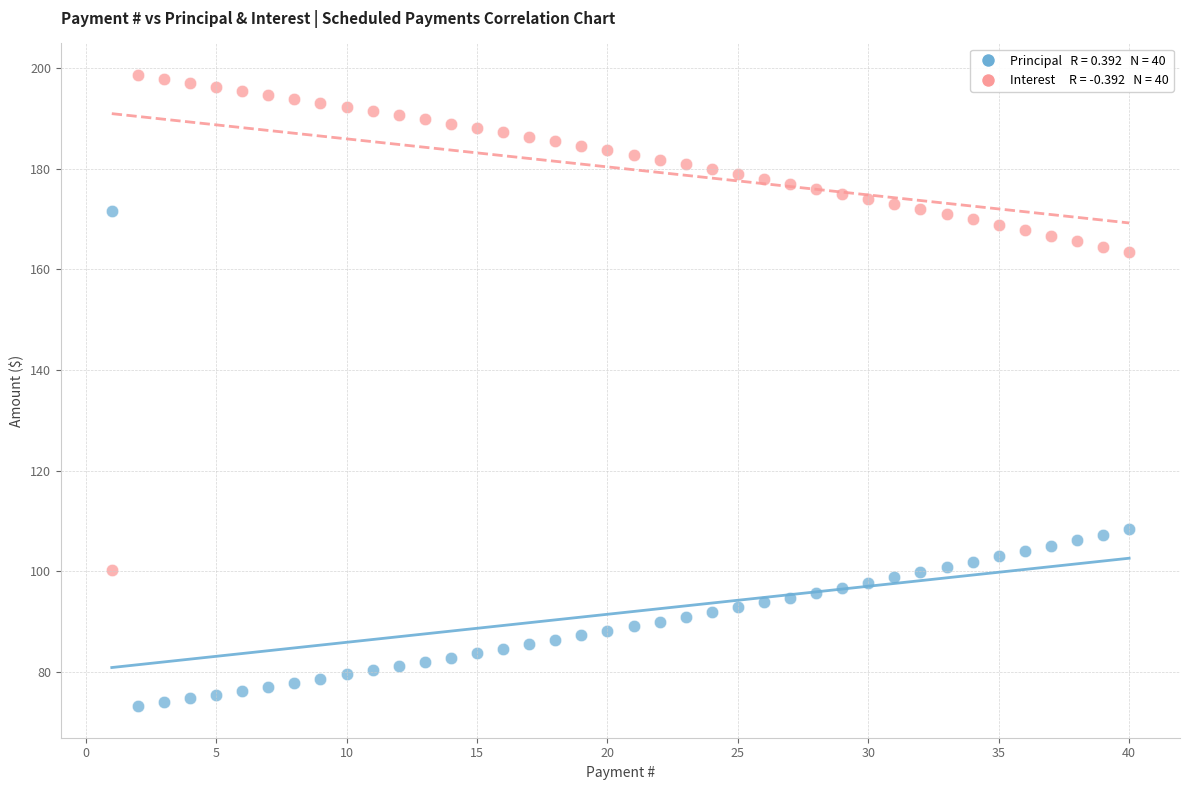

Across all data points, what is the range of X values (max minus min)?

39.0